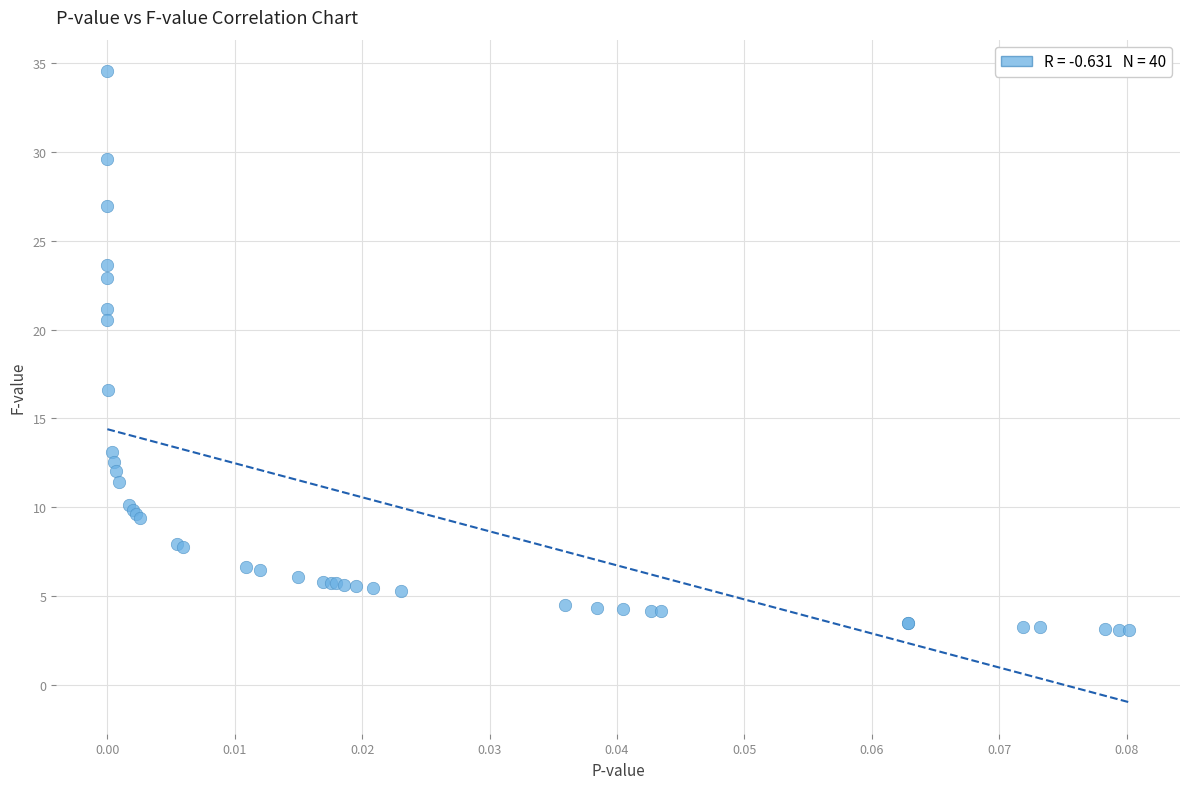

What Y value in the scatter plot is closest to 18?

16.6